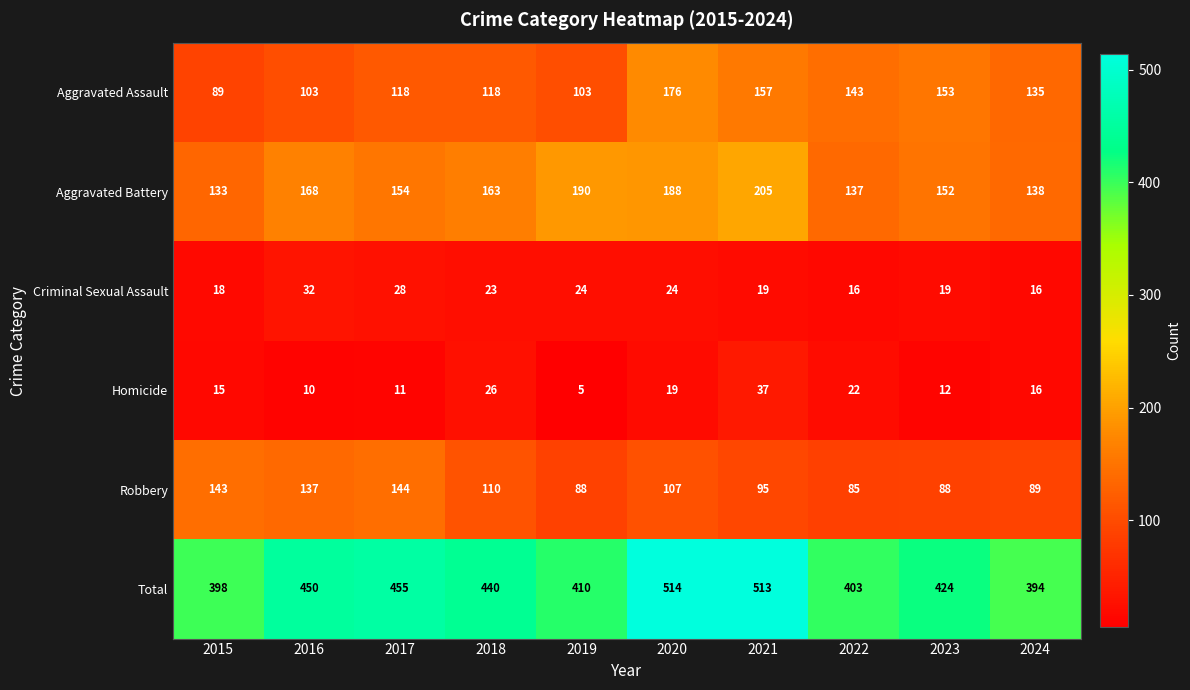

Rank the series by their maximum value, from lowest to highest.

Criminal Sexual Assault, Homicide, Robbery, Aggravated Assault, Aggravated Battery, Total